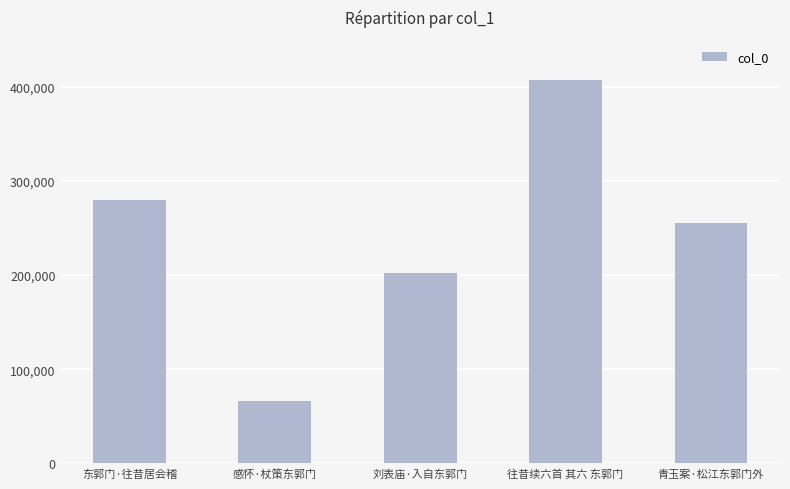

How many values are below 255151?

2